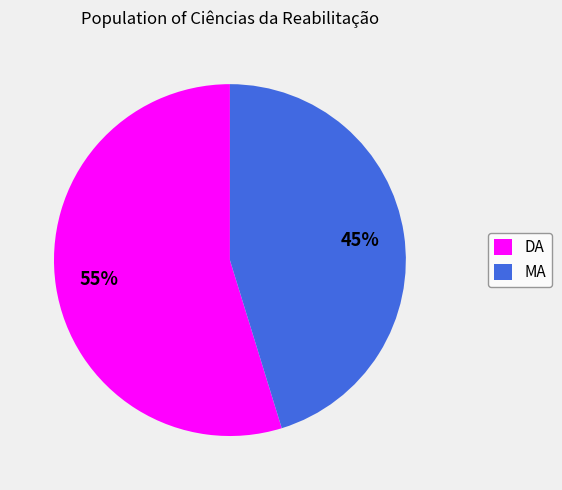

To the nearest percent, what portion does MA represent?

45%